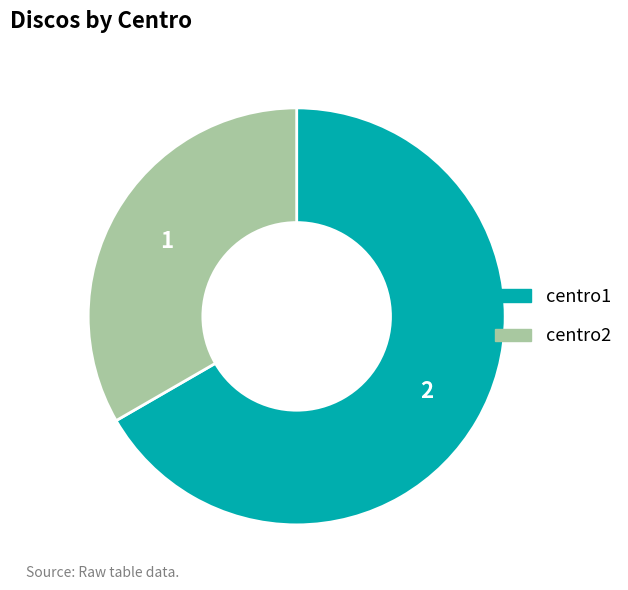

How many segments does this pie chart have?

2